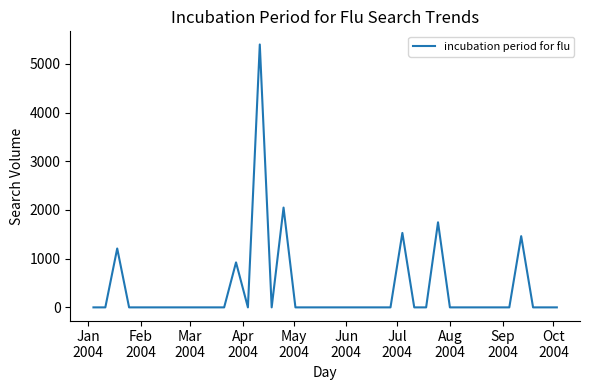

What is the difference between the maximum and minimum values?

5399.3